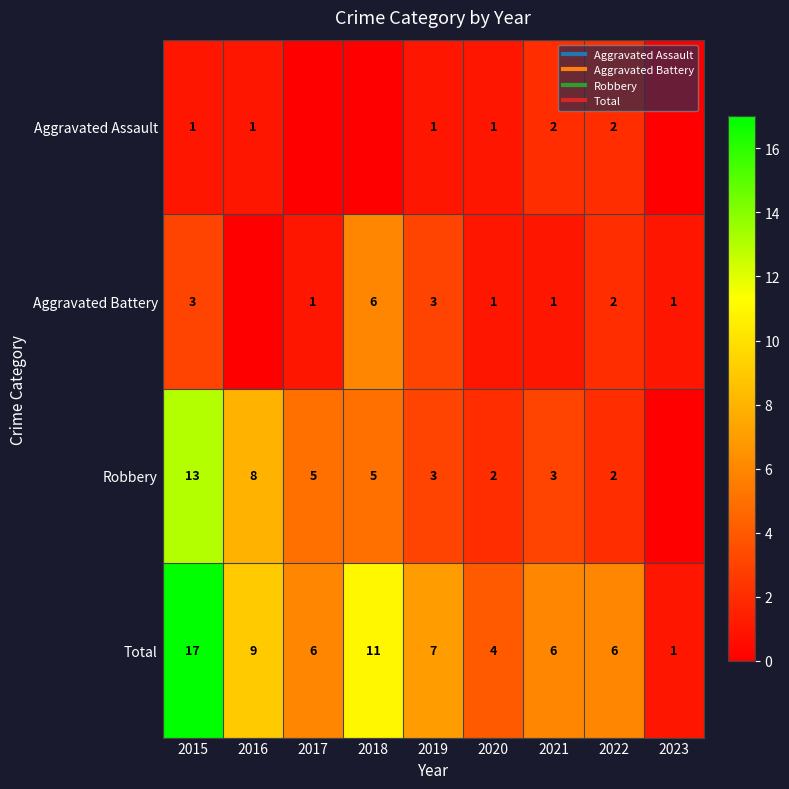

Which has a higher value, 2018 or 2023?

2018